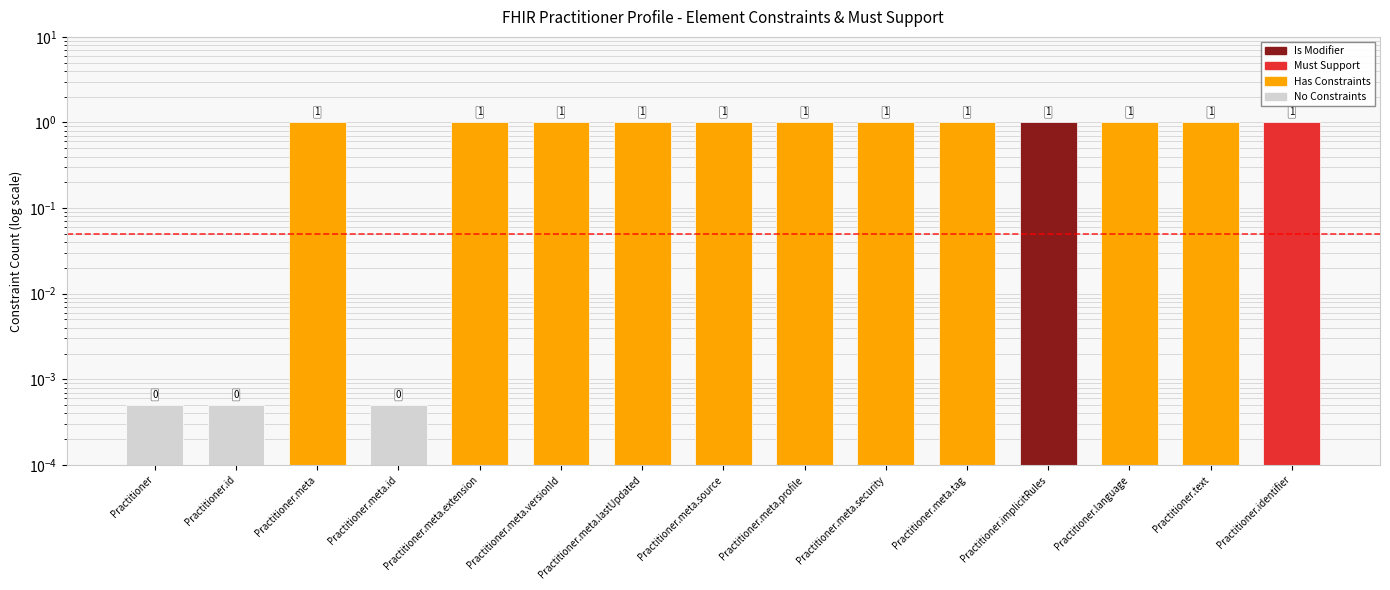

What is the label of the 3rd bar from the right?

Practitioner.language